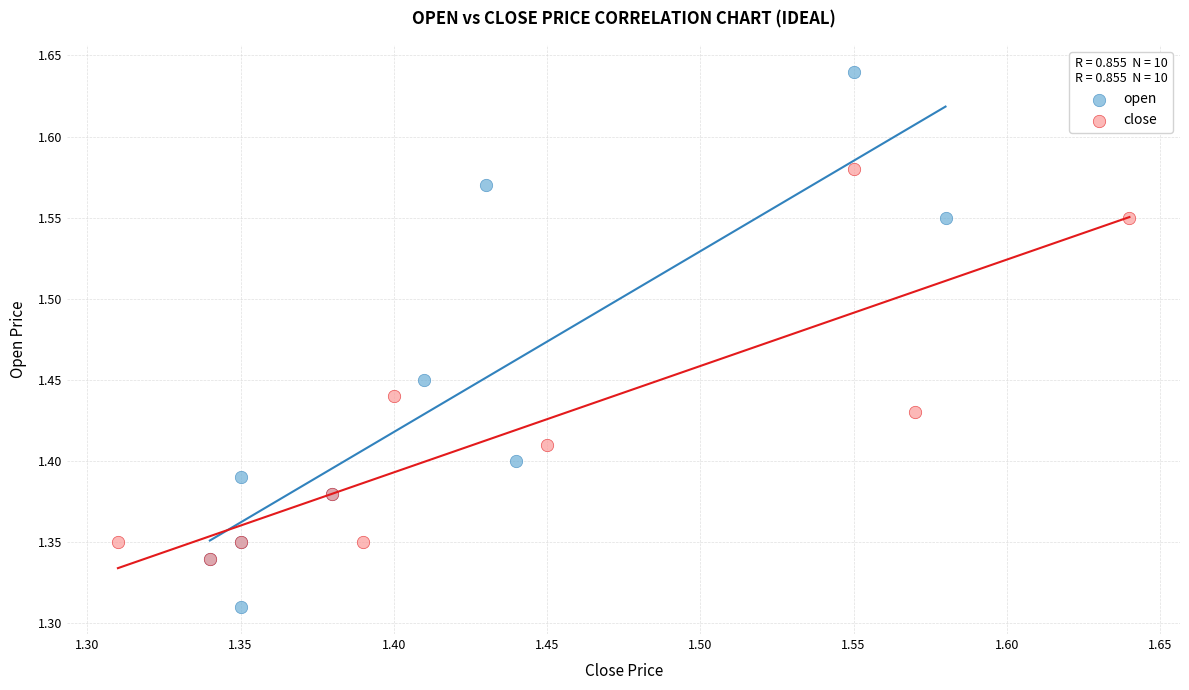

Which series has the widest spread of Y values?

open